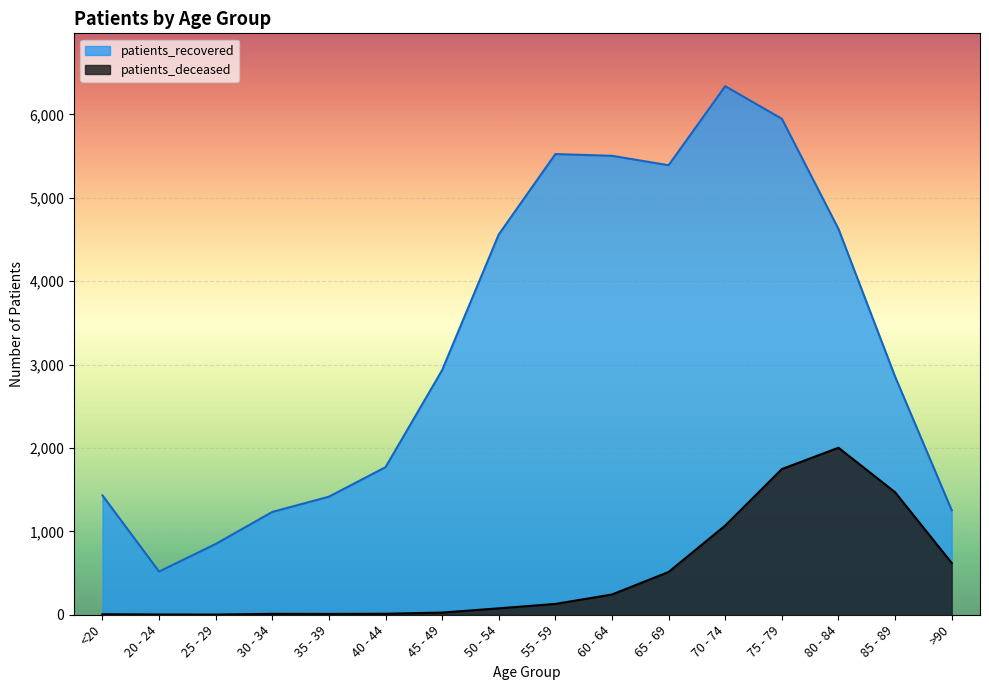

At which category does patients_recovered reach its first local valley?

20 - 24